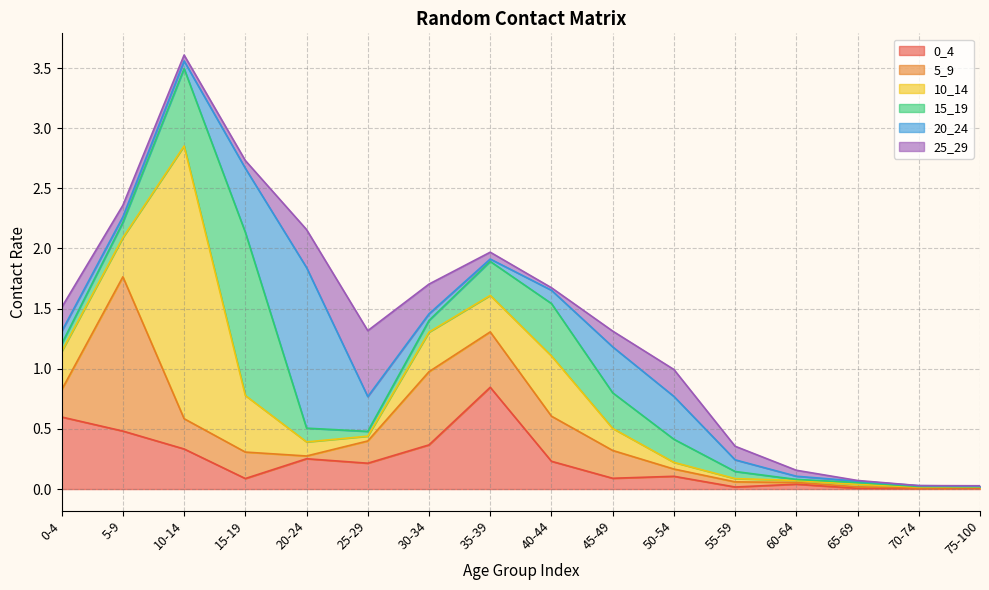

What is the sum of the 5_9 values at 40-44 and 30-34?

1.0